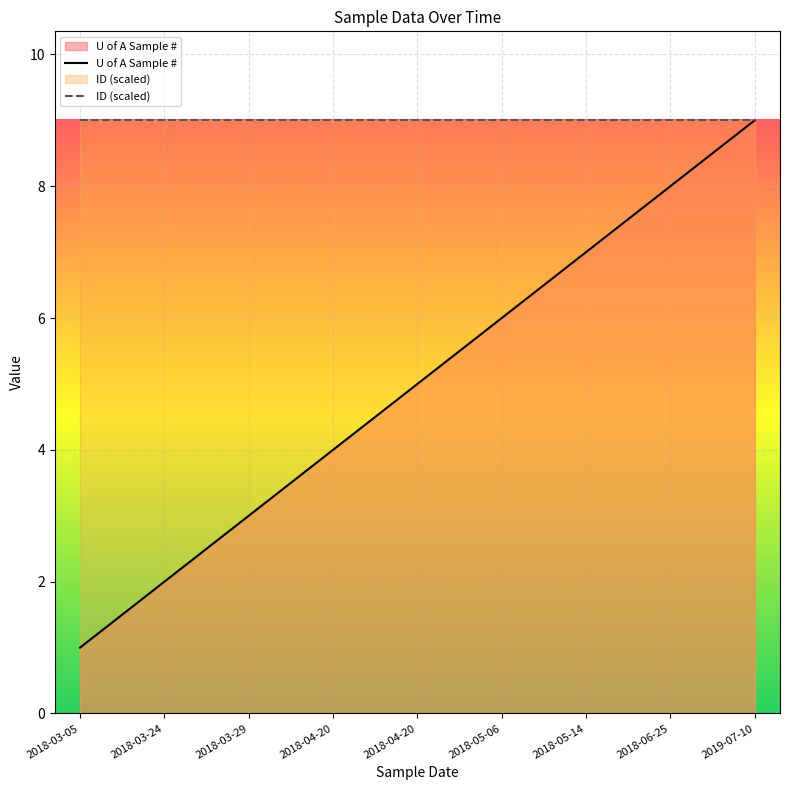

List the labels in order of value, largest first.

2019-07-10, 2018-06-25, 2018-05-14, 2018-05-06, 2018-04-20, 2018-04-20, 2018-03-29, 2018-03-24, 2018-03-05